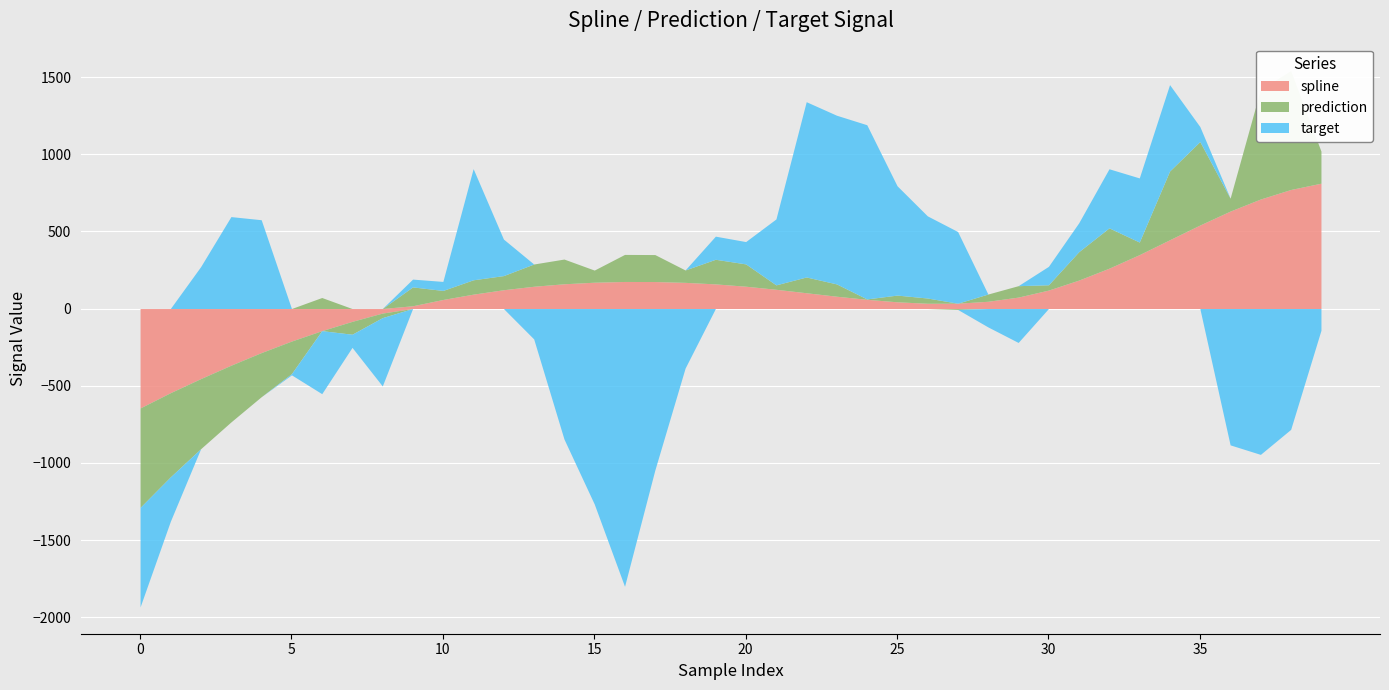

After their last crossing, which series has the higher values: target or spline?

spline